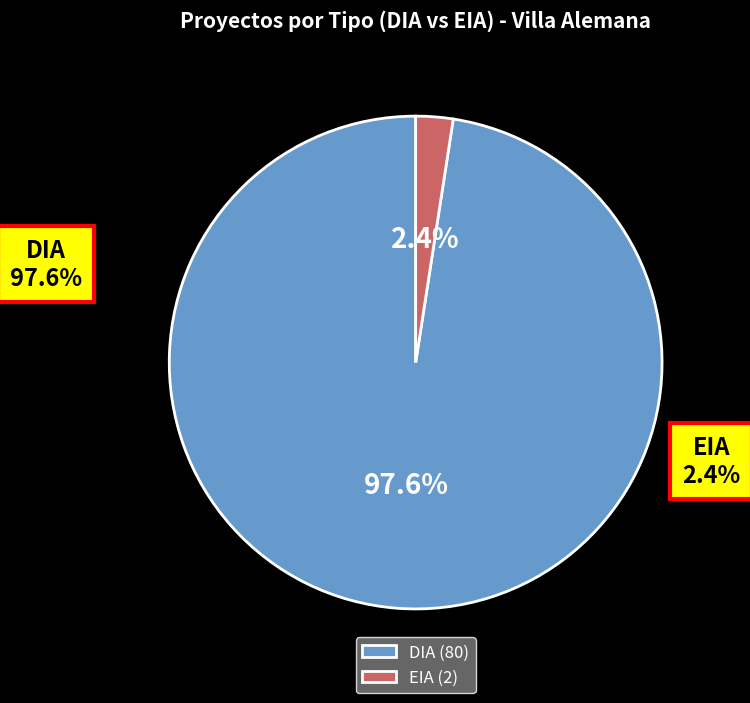

Rank the categories by value from lowest to highest.

EIA, DIA